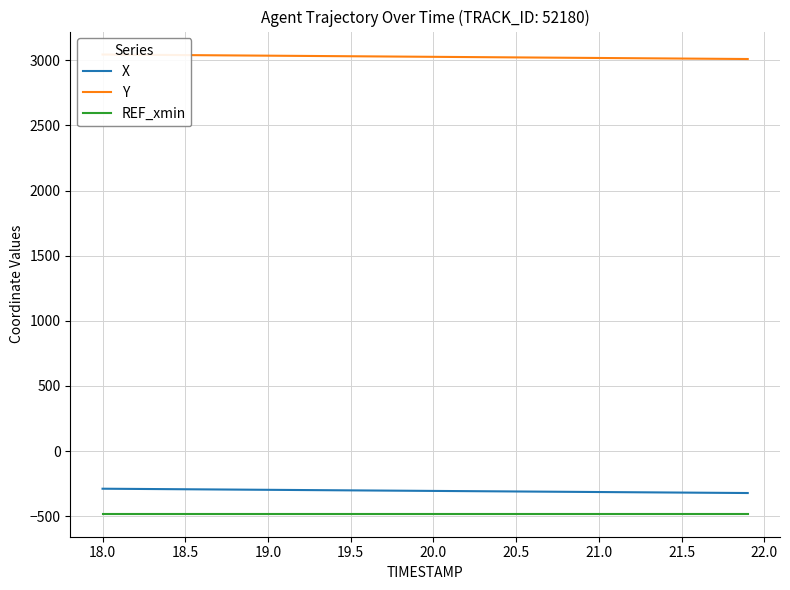

True or false: X and REF_xmin cross at least once.

False